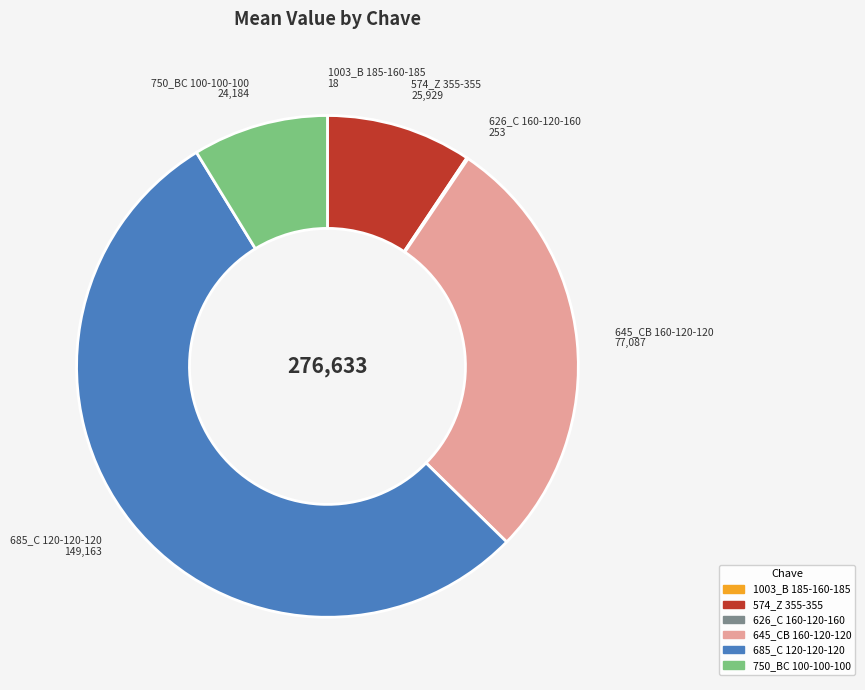

Does any single category account for the majority?

Yes